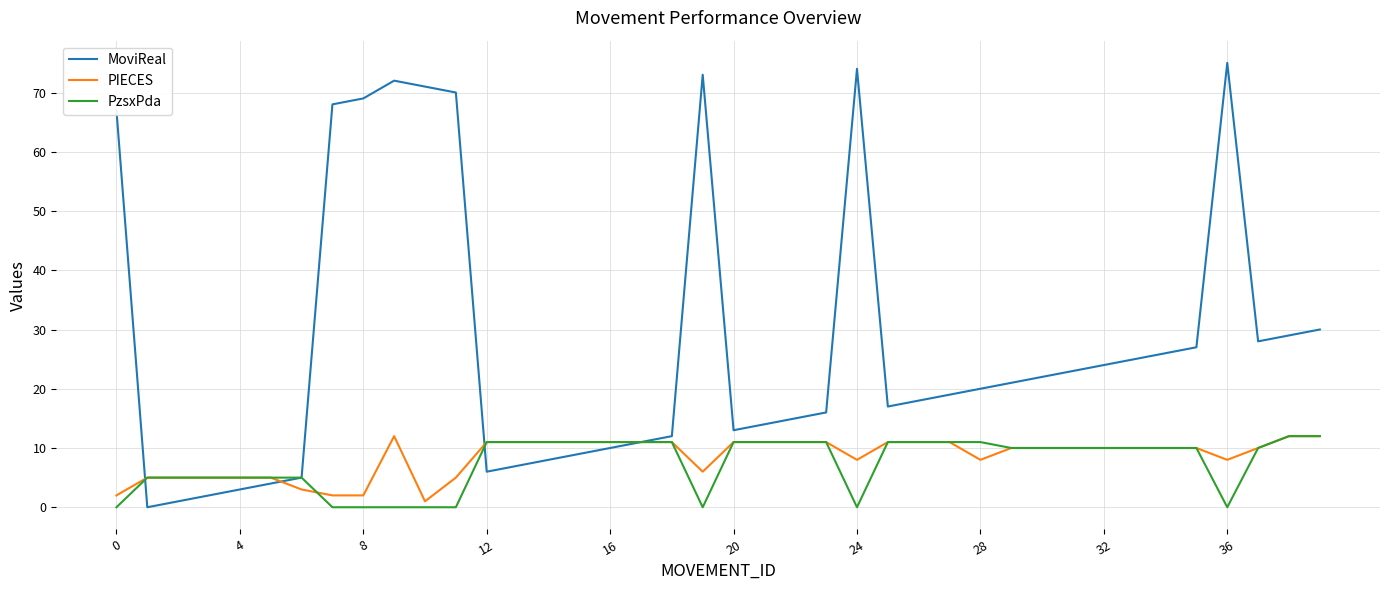

Which series has the largest total across all categories?

MoviReal